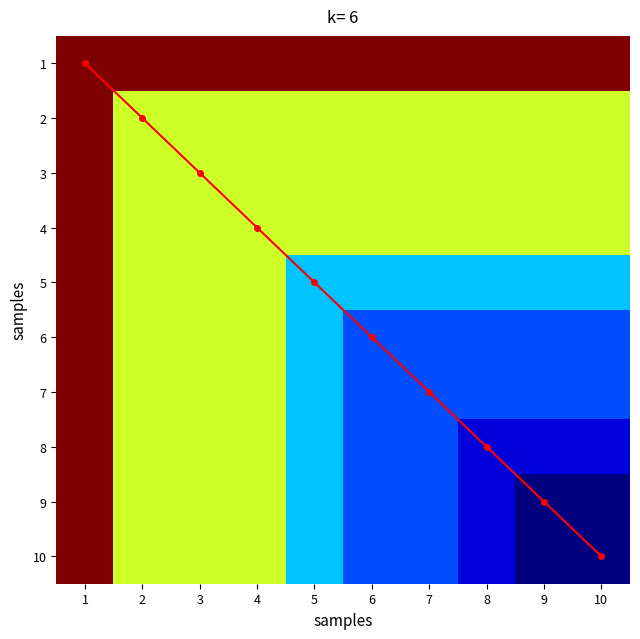

Which category has the highest value across all series?

10